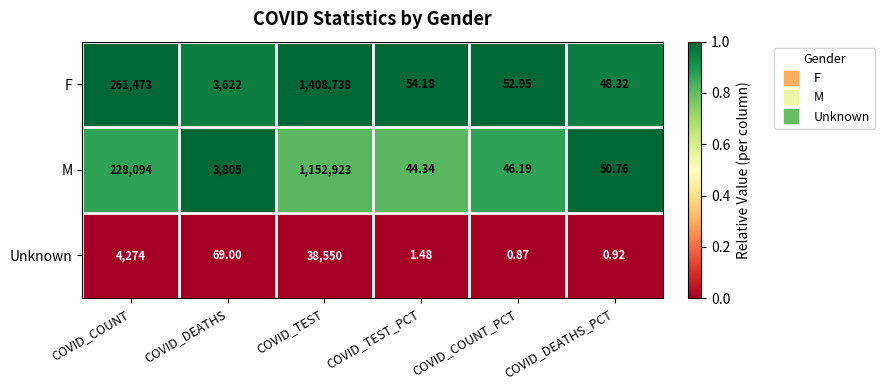

At which category is the sum across all series the highest?

COVID_TEST